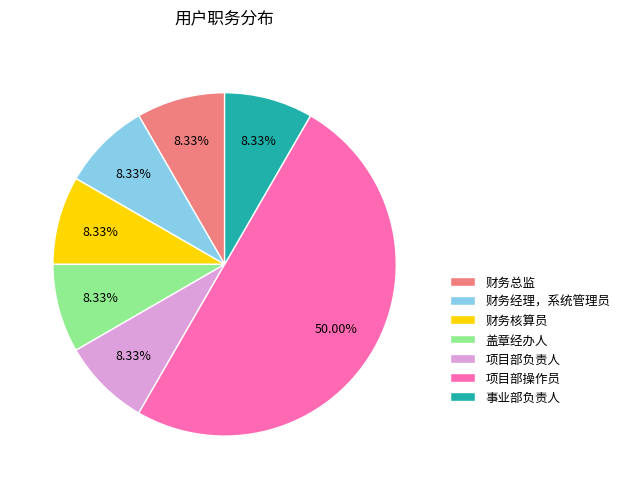

Does 财务经理，系统管理员 account for over 50% of the chart?

No